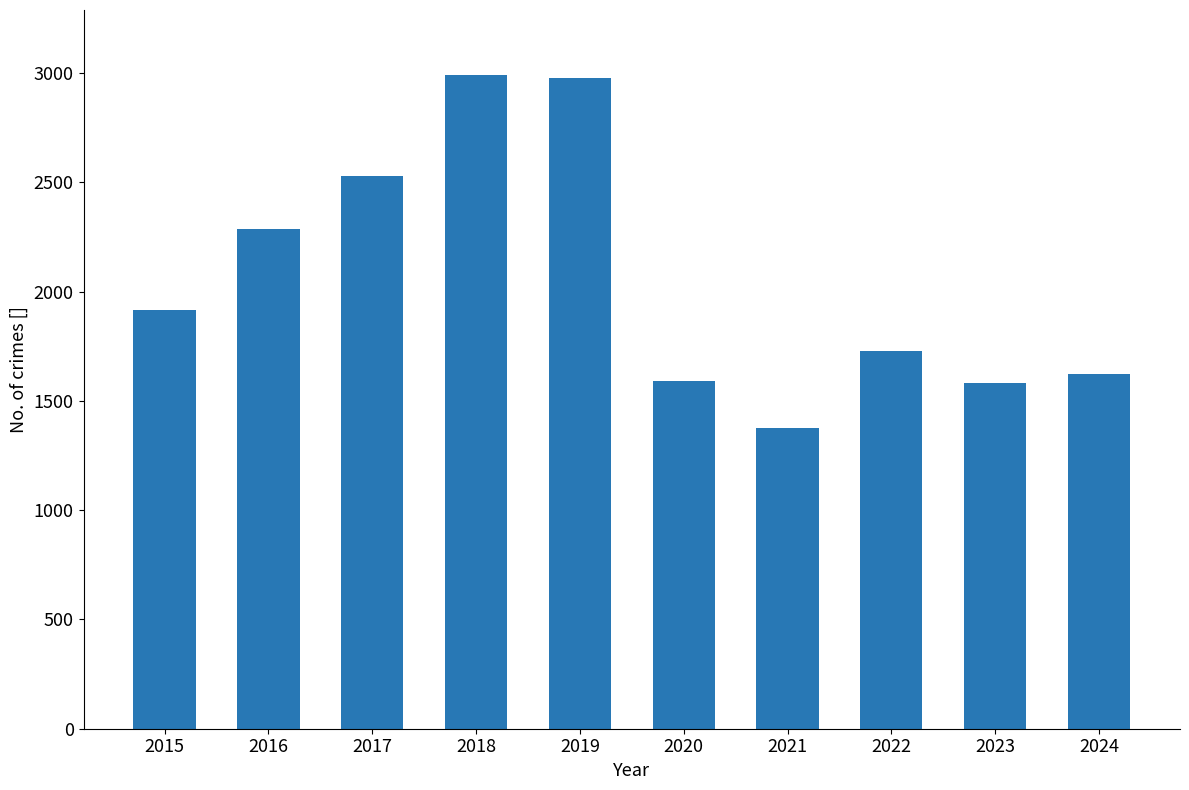

The value at 2016 is 1372. True or false?

False